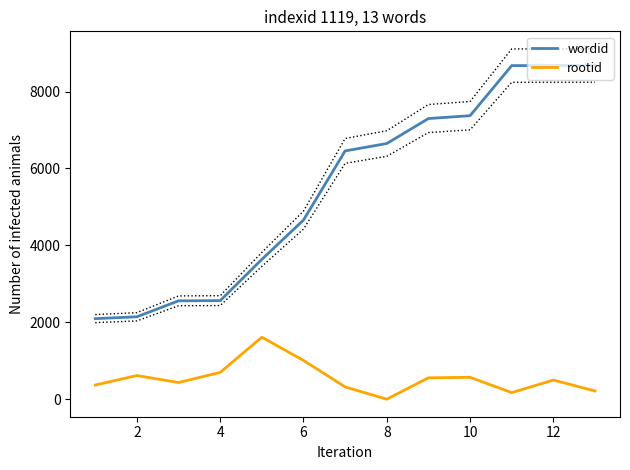

Which series changed the most between 4 and 14?

wordid